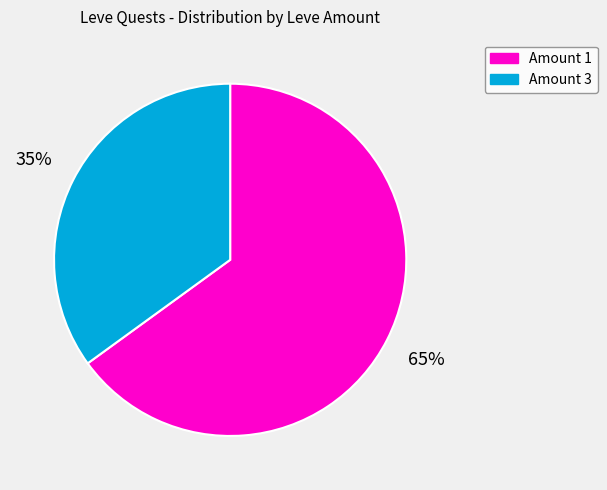

Rank the categories by value from highest to lowest.

Amount 1, Amount 3